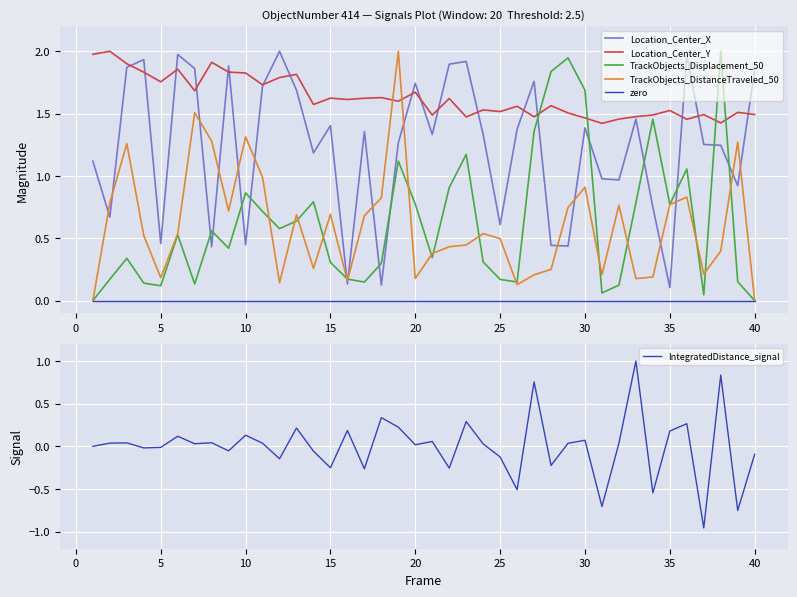

What is the spread (max minus min) of values at 35?

1.9